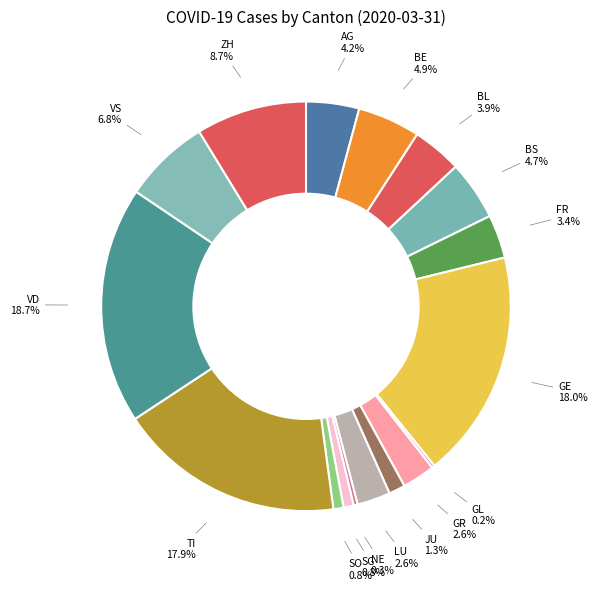

To the nearest percent, what portion does FR represent?

3%